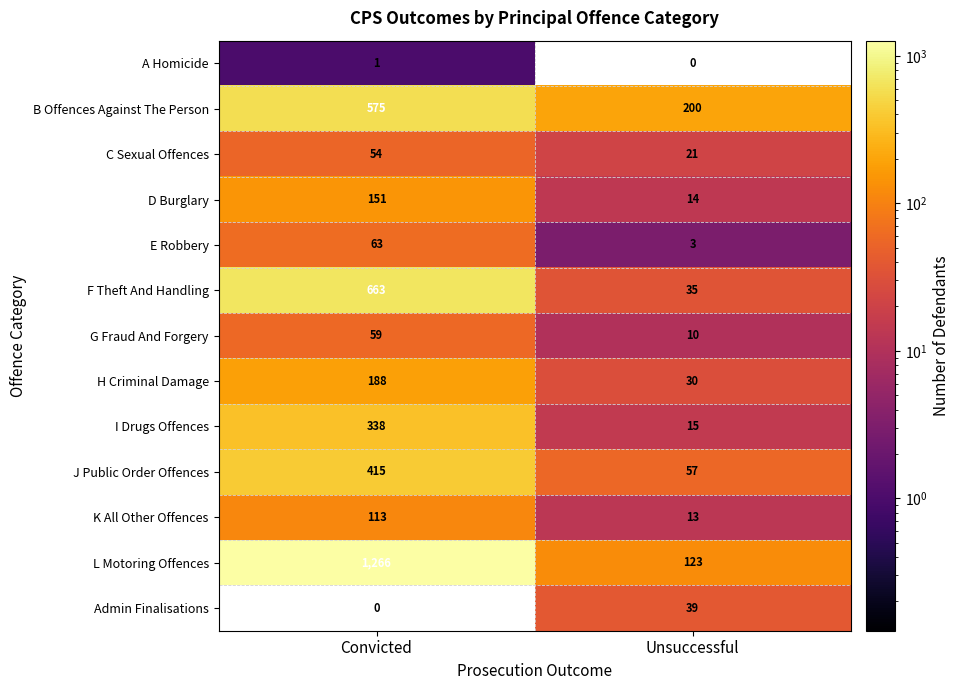

Reading right to left, list all the values displayed in this chart.

A Homicide: Unsuccessful=0	Convicted=1
B Offences Against The Person: Unsuccessful=200	Convicted=575
C Sexual Offences: Unsuccessful=21	Convicted=54
D Burglary: Unsuccessful=14	Convicted=151
E Robbery: Unsuccessful=3	Convicted=63
F Theft And Handling: Unsuccessful=35	Convicted=663
G Fraud And Forgery: Unsuccessful=10	Convicted=59
H Criminal Damage: Unsuccessful=30	Convicted=188
I Drugs Offences: Unsuccessful=15	Convicted=338
J Public Order Offences: Unsuccessful=57	Convicted=415
K All Other Offences: Unsuccessful=13	Convicted=113
L Motoring Offences: Unsuccessful=123	Convicted=1266
Admin Finalisations: Unsuccessful=39	Convicted=0